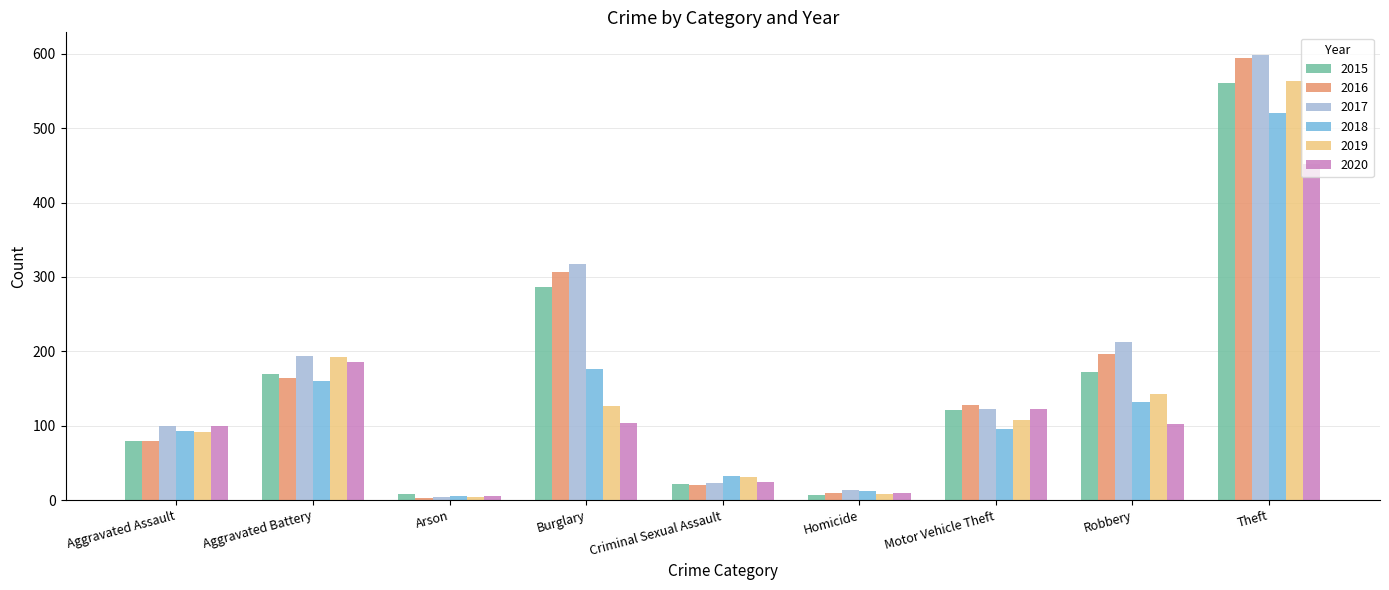

What is the difference between the highest and lowest values at Theft?

147